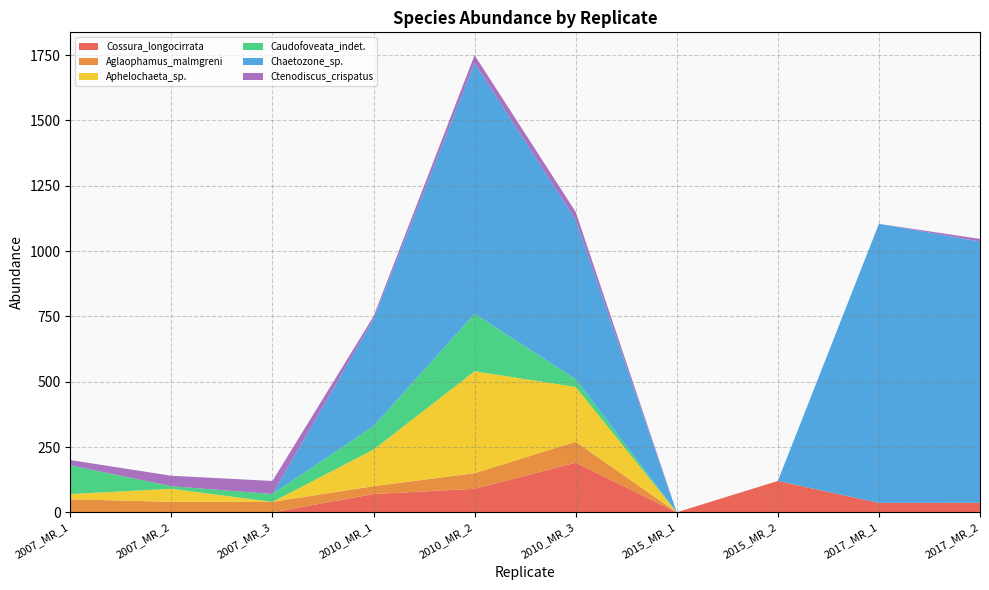

Reading left to right, list all the values displayed in this chart.

Cossura_longocirrata: 2007_MR_1=0.0	2007_MR_2=0.0	2007_MR_3=0.0	2010_MR_1=70.0	2010_MR_2=90.0	2010_MR_3=190.0	2015_MR_1=0.0	2015_MR_2=120.0	2017_MR_1=36.1	2017_MR_2=36.7
Aglaophamus_malmgreni: 2007_MR_1=50.0	2007_MR_2=40.0	2007_MR_3=40.0	2010_MR_1=30.0	2010_MR_2=60.0	2010_MR_3=80.0	2015_MR_1=0.0	2015_MR_2=0.0	2017_MR_1=0.0	2017_MR_2=0.0
Aphelochaeta_sp.: 2007_MR_1=20.0	2007_MR_2=50.0	2007_MR_3=0.0	2010_MR_1=140.0	2010_MR_2=390.0	2010_MR_3=210.0	2015_MR_1=0.0	2015_MR_2=0.0	2017_MR_1=0.0	2017_MR_2=0.0
Caudofoveata_indet.: 2007_MR_1=110.0	2007_MR_2=10.0	2007_MR_3=30.0	2010_MR_1=90.0	2010_MR_2=220.0	2010_MR_3=30.0	2015_MR_1=0.0	2015_MR_2=0.0	2017_MR_1=0.0	2017_MR_2=0.0
Chaetozone_sp.: 2007_MR_1=0.0	2007_MR_2=0.0	2007_MR_3=0.0	2010_MR_1=410.0	2010_MR_2=960.0	2010_MR_3=610.0	2015_MR_1=0.0	2015_MR_2=0.0	2017_MR_1=1068.3	2017_MR_2=1000.0
Ctenodiscus_crispatus: 2007_MR_1=20.0	2007_MR_2=40.0	2007_MR_3=50.0	2010_MR_1=10.0	2010_MR_2=30.0	2010_MR_3=30.0	2015_MR_1=0.0	2015_MR_2=0.0	2017_MR_1=0.0	2017_MR_2=10.0